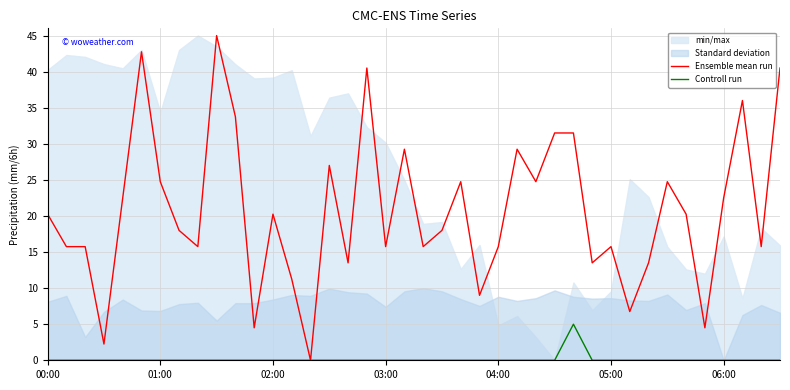

True or false: Ensemble mean run has a value of 21.9 at 04:00.

False